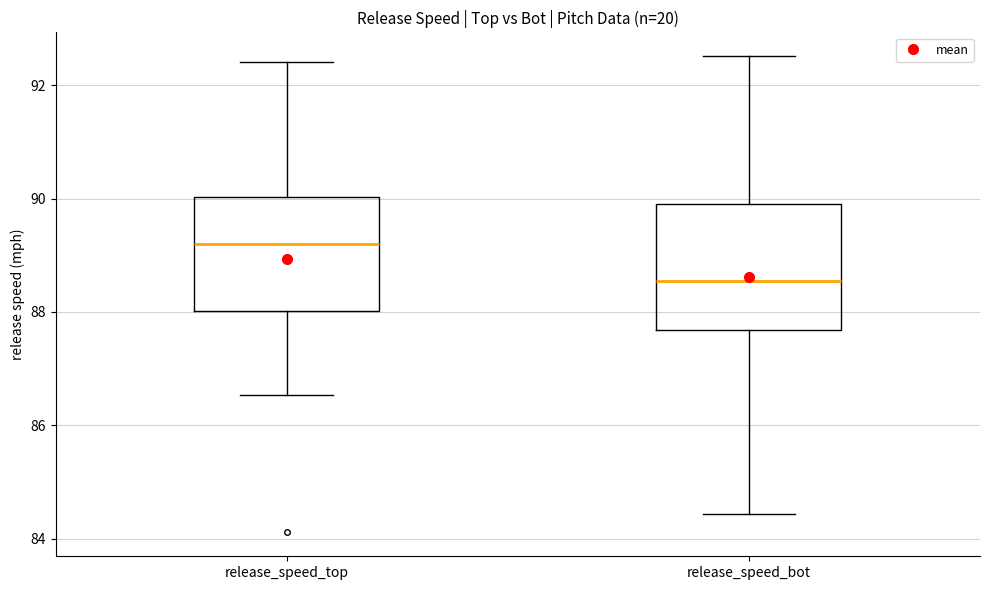

Which box's median line is the highest?

release_speed_top